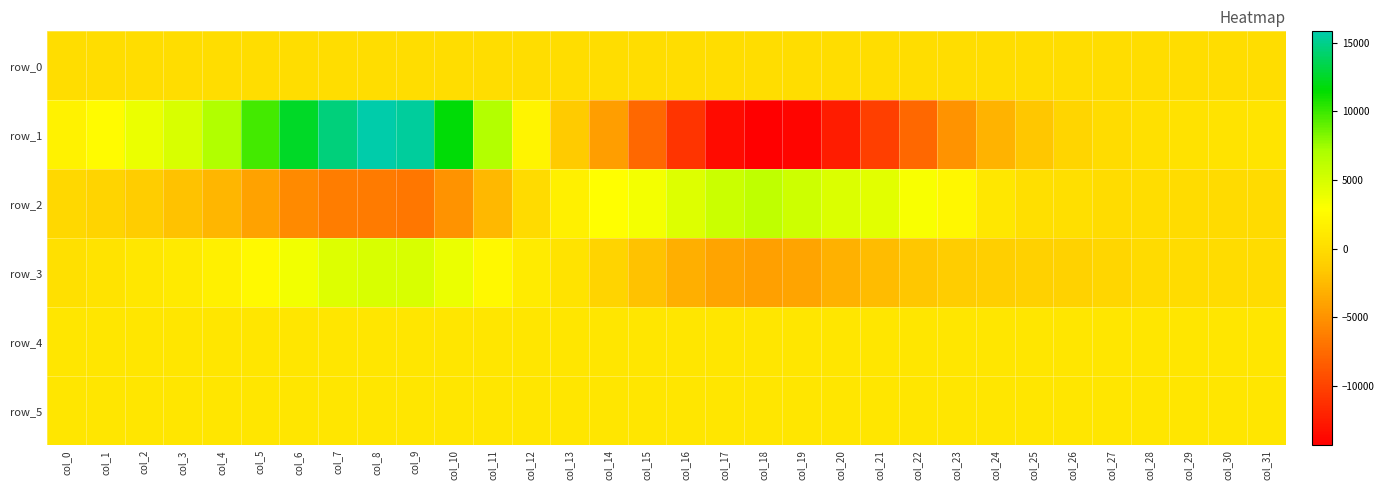

Between col_8 and col_29, which series saw the biggest shift?

row_1